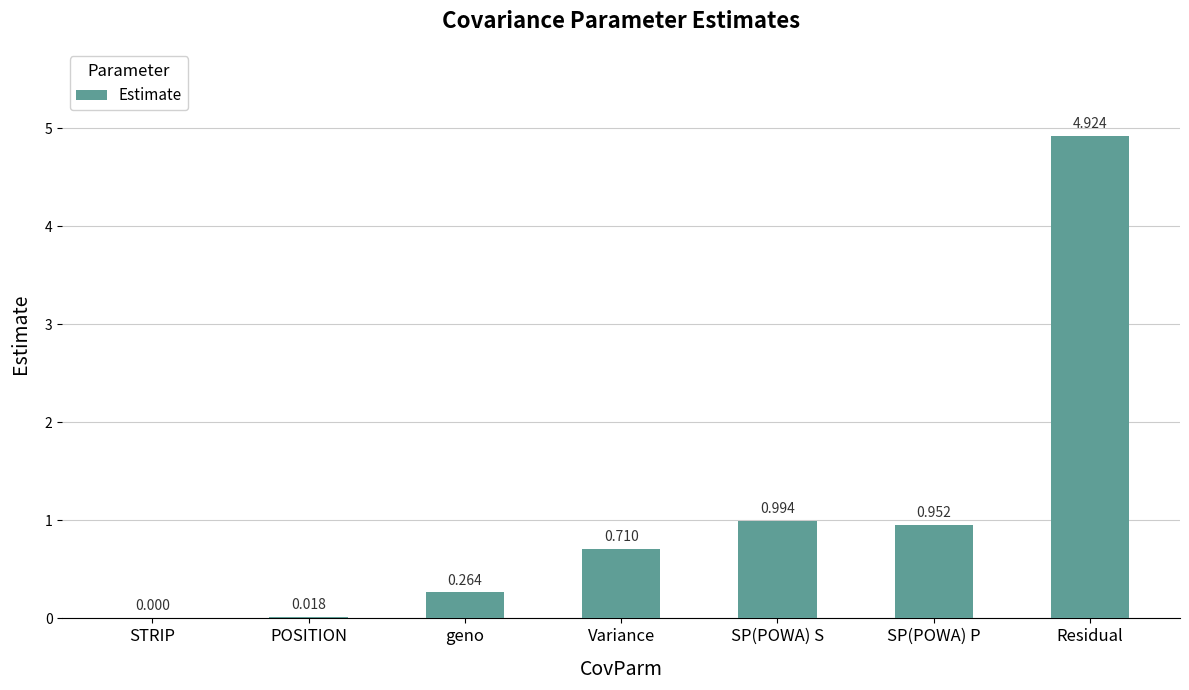

Between POSITION and STRIP, which is larger?

POSITION